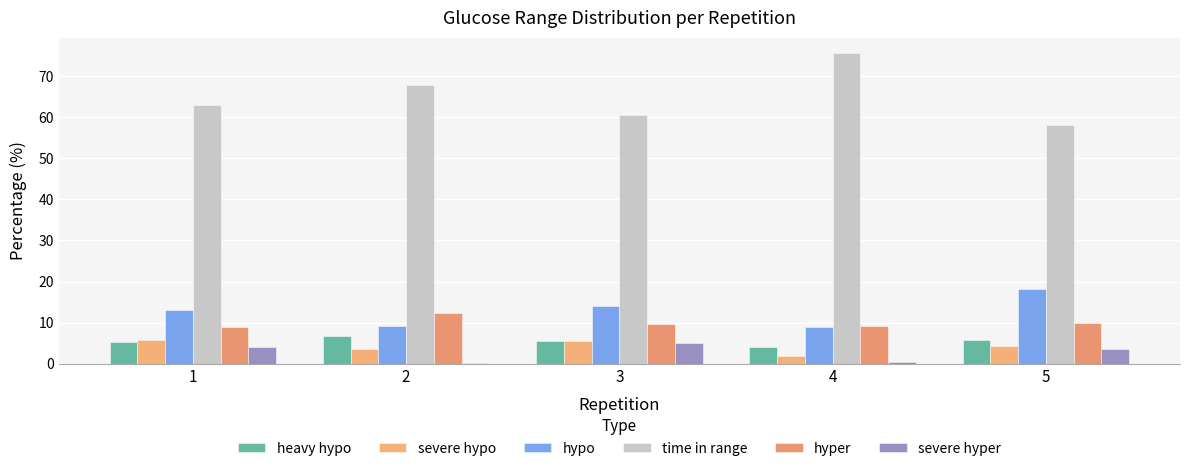

True or false: hypo has a value of 24.1 at 3.

False